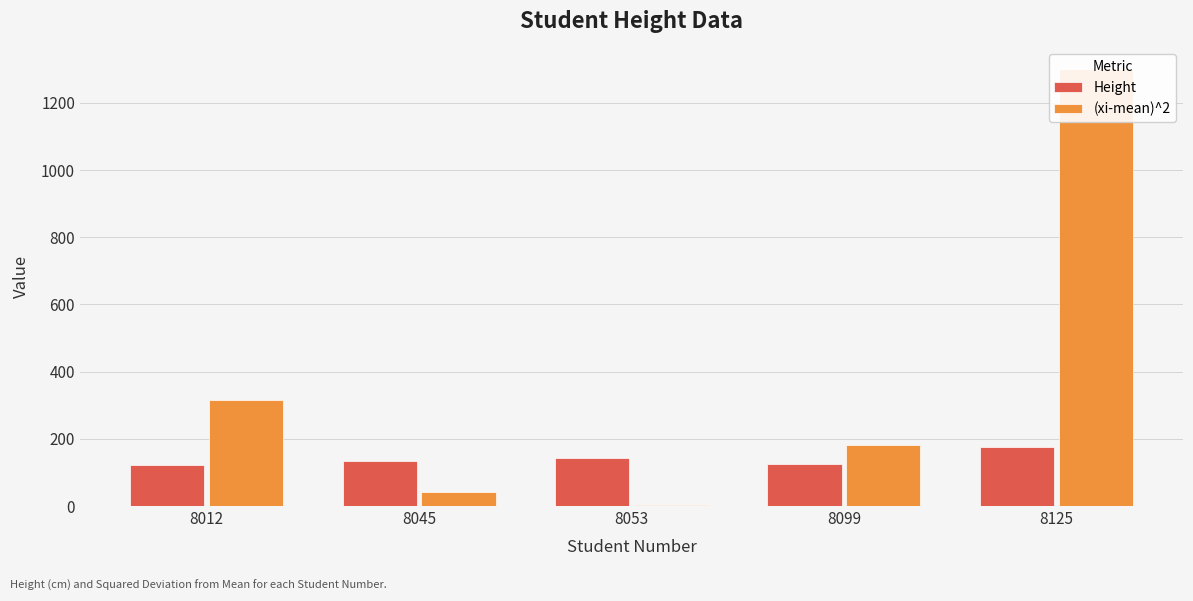

What is the greatest value displayed?

1299.8